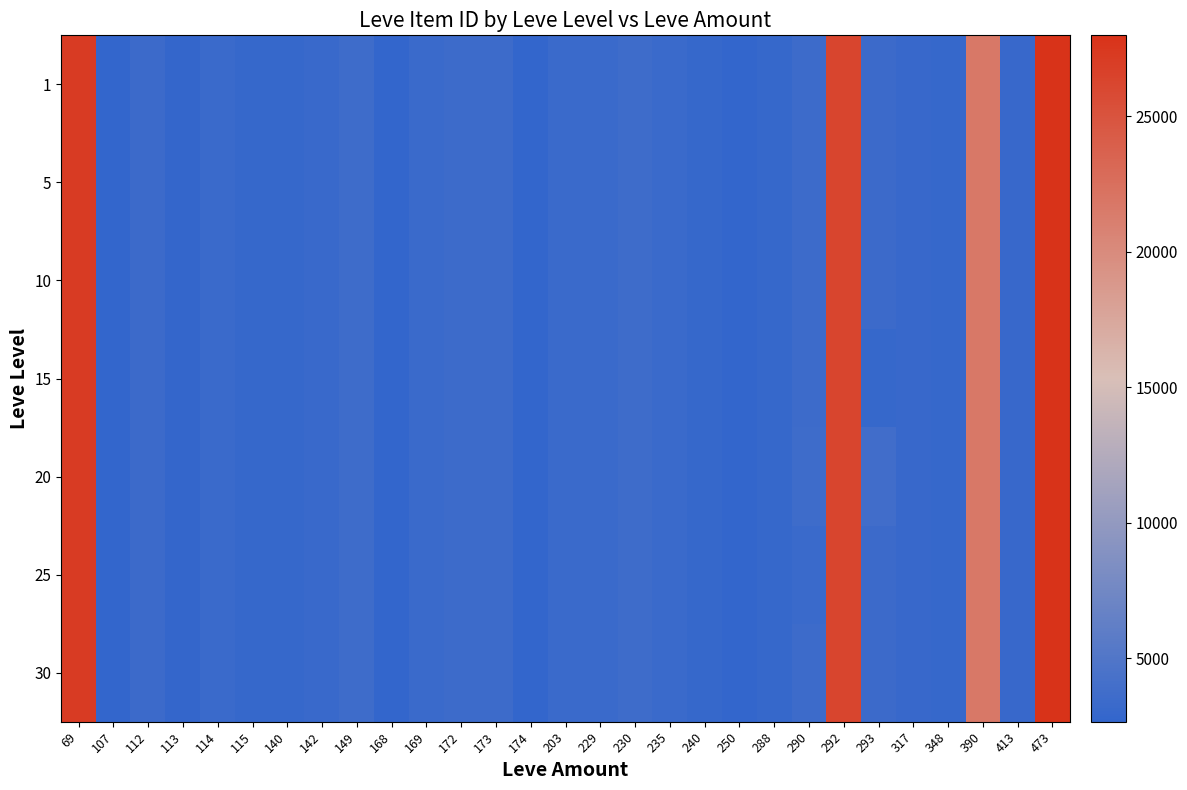

How many categories are shown in the chart?

29